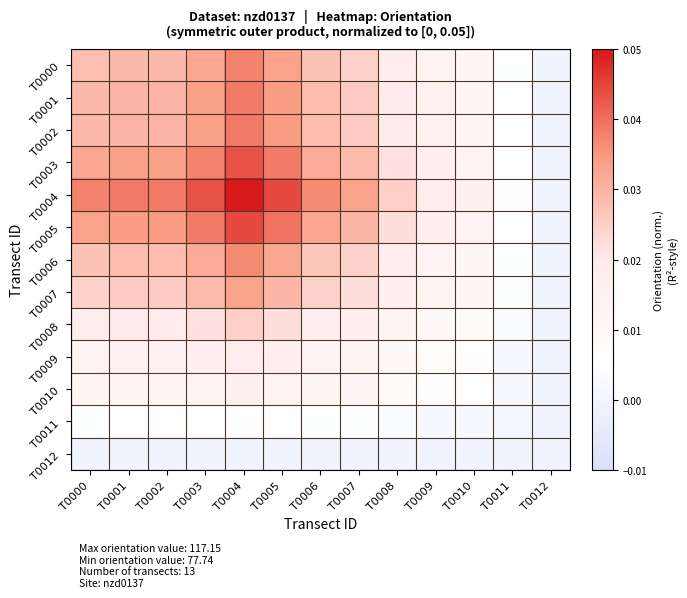

At which category does the chart reach its peak across all series?

T0004